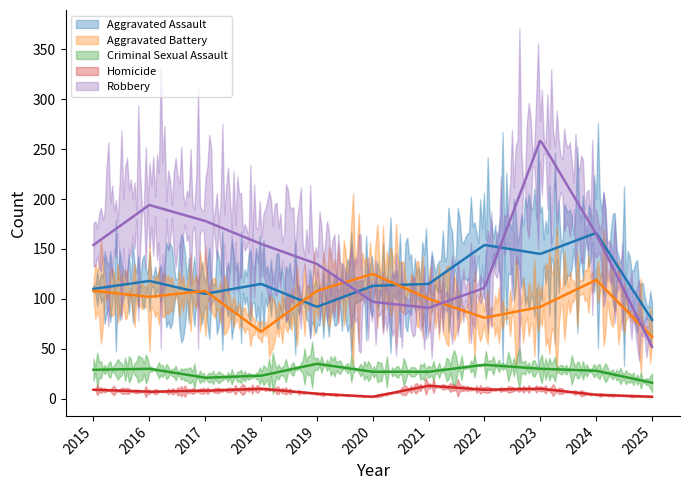

True or false: Homicide and Robbery cross at least once.

False